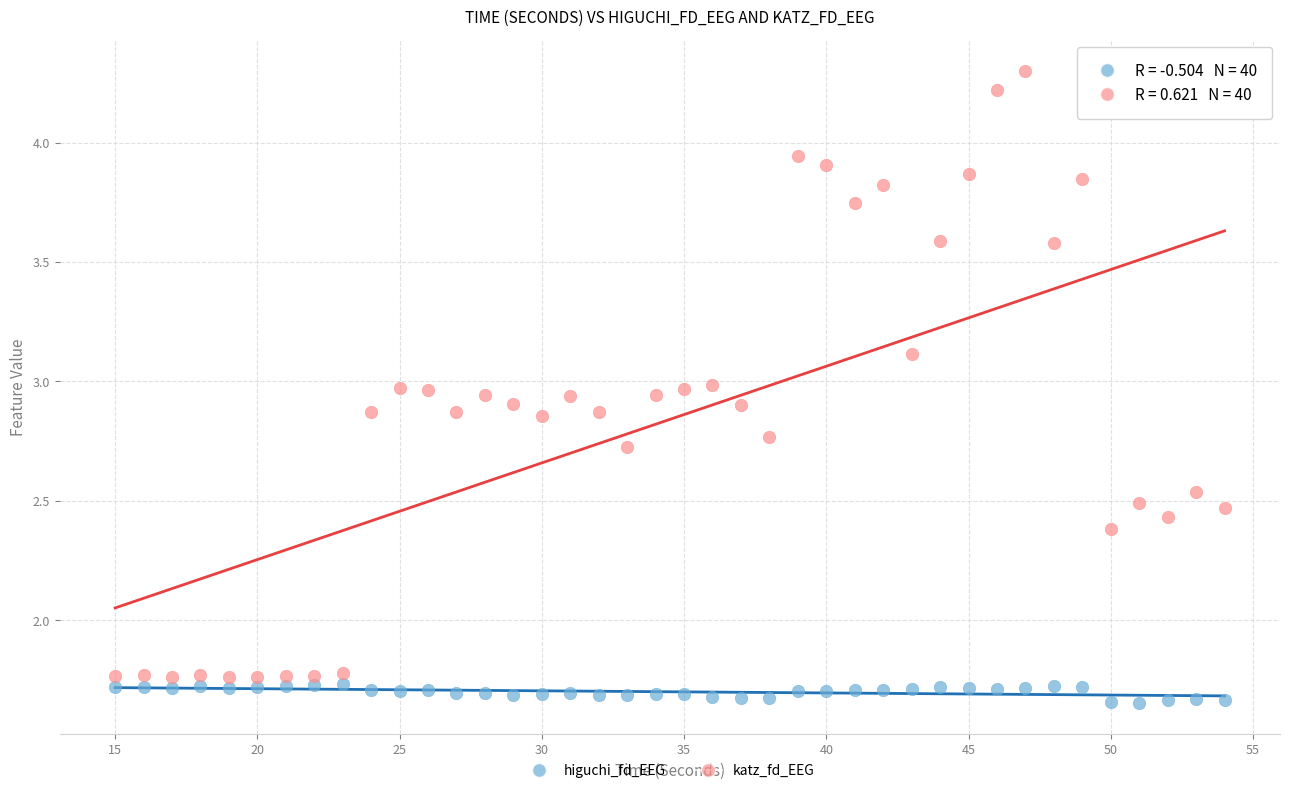

Which series has the largest Y range (max minus min)?

katz_fd_EEG